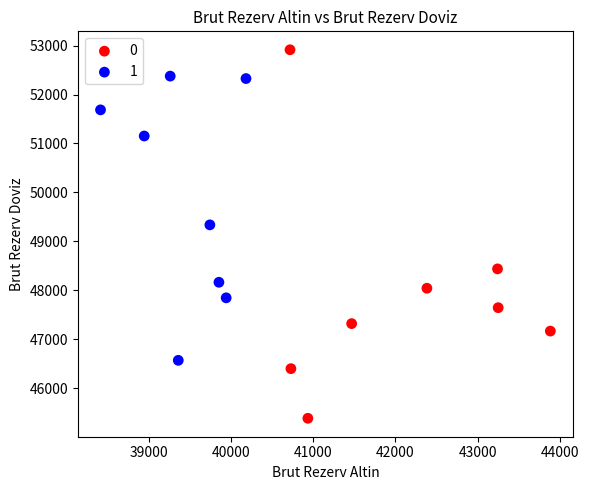

What are all the series names shown in the legend?

0, 1